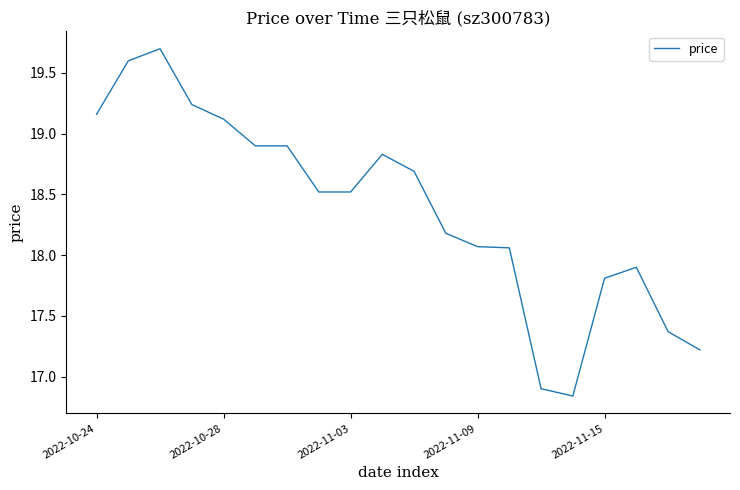

What is the maximum value shown in the chart?

19.7